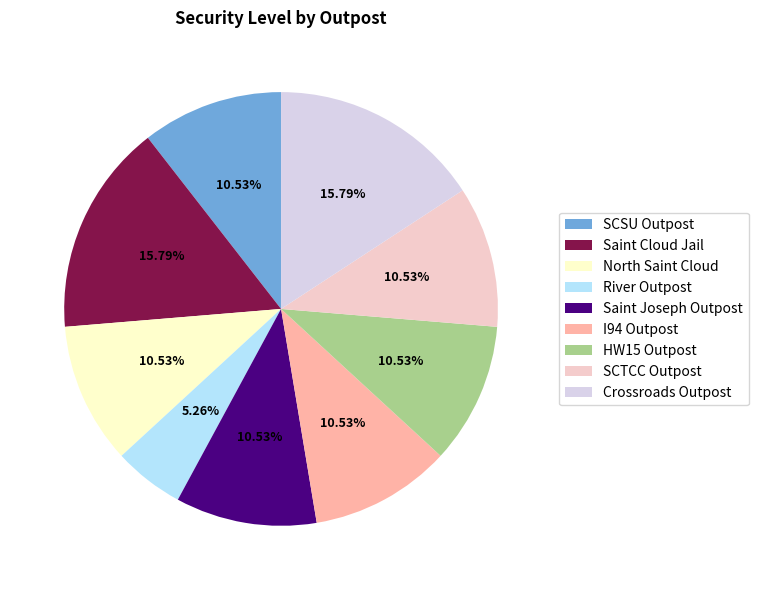

Which category has the smallest portion of the pie?

River Outpost